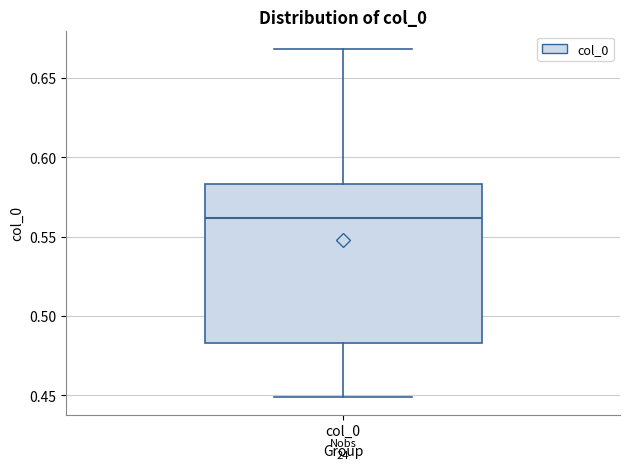

Read this box plot against the y-axis: the position of the median line, the range covered by the box, and the ends of both whiskers. The values are not printed on the chart, so give them approximately, as read against the axis.

median 0.560, box 0.485 to 0.585, whiskers 0.450 to 0.670